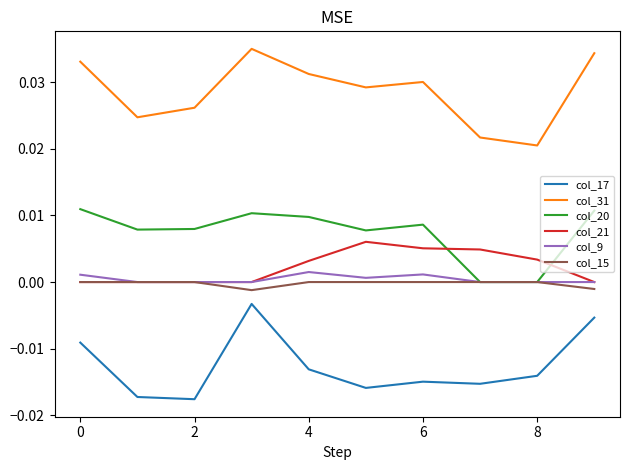

True or false: col_15 and col_31 intersect in this chart.

False